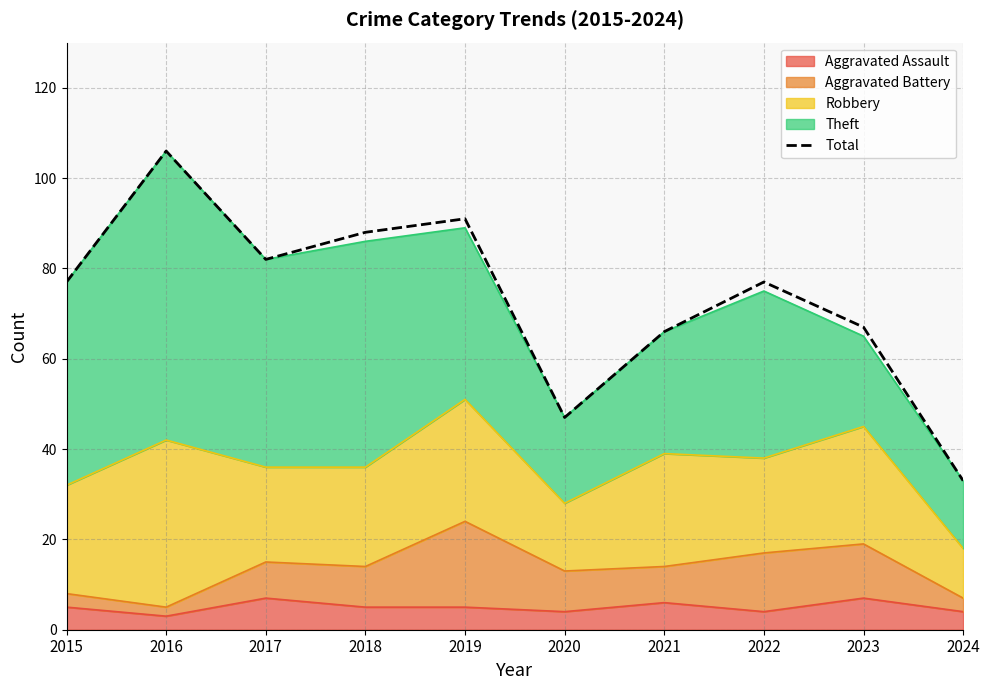

At which label does the data first exceed 77?

2016